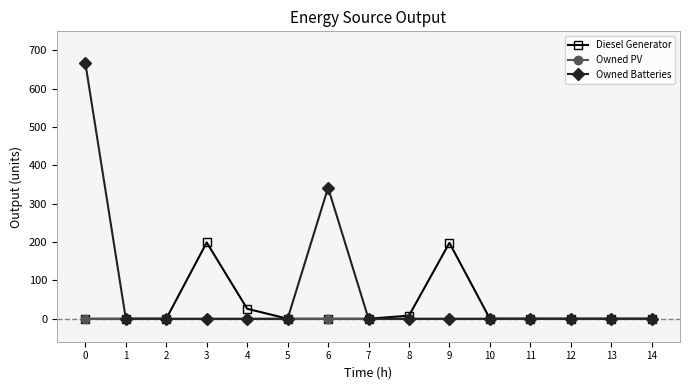

Is it true that Diesel Generator equals 0 at 10?

True